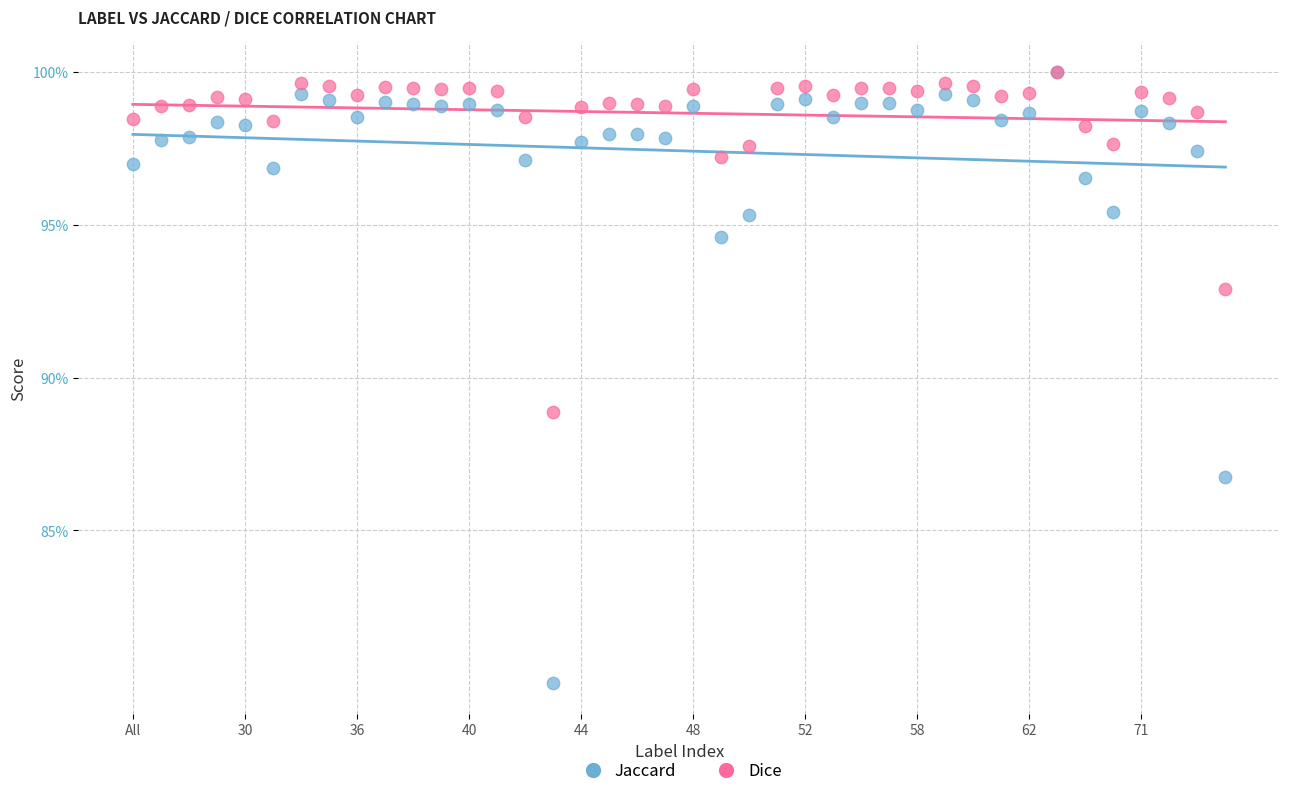

What are all the series names shown in the legend?

Jaccard, Dice